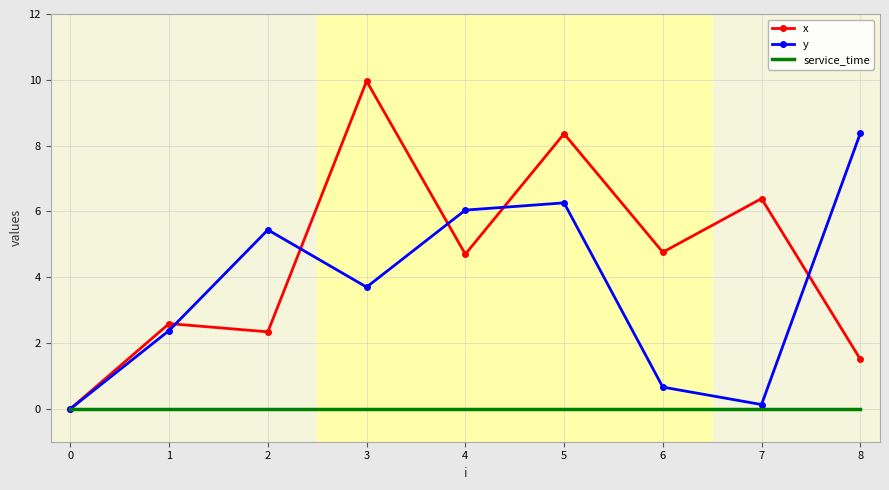

Where does the x series first go above 4?

3